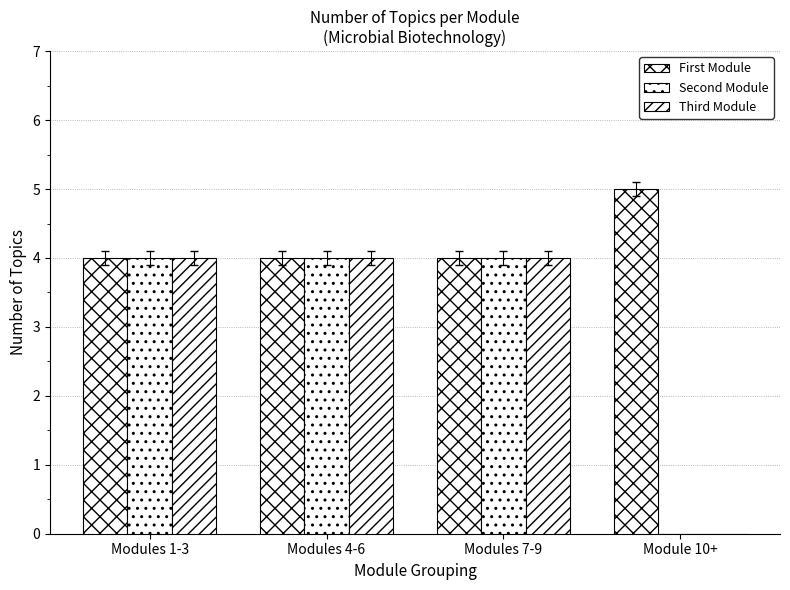

What is the difference between the maximum and minimum values in the Third Module series?

4